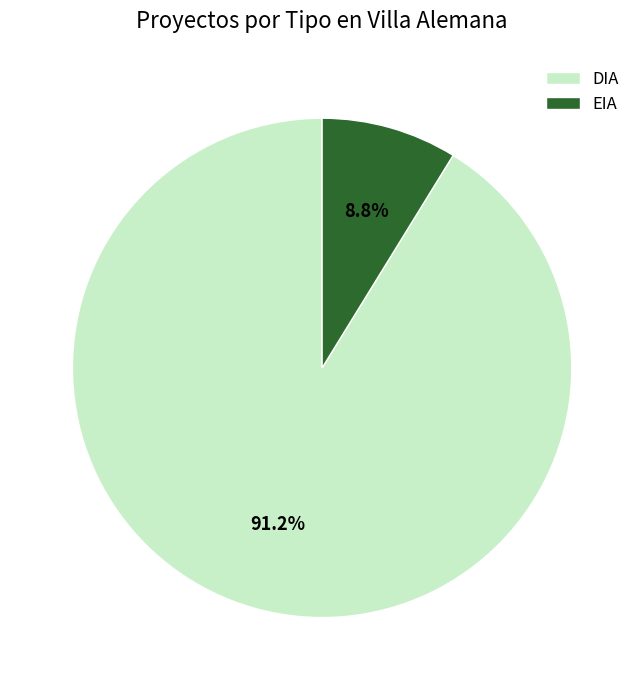

Rank the categories by value from highest to lowest.

DIA, EIA